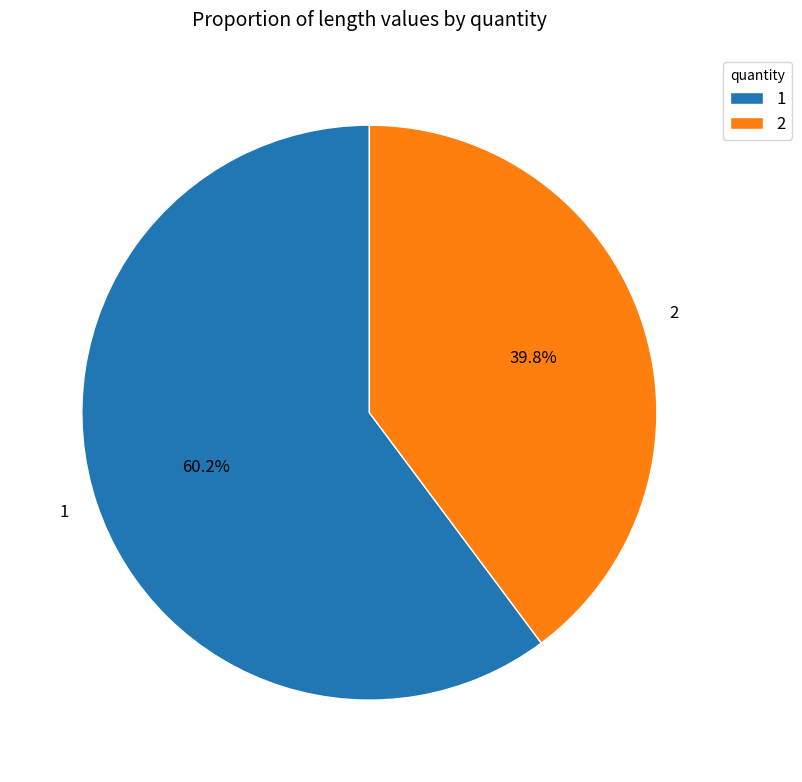

Does 2 account for over 50% of the chart?

No